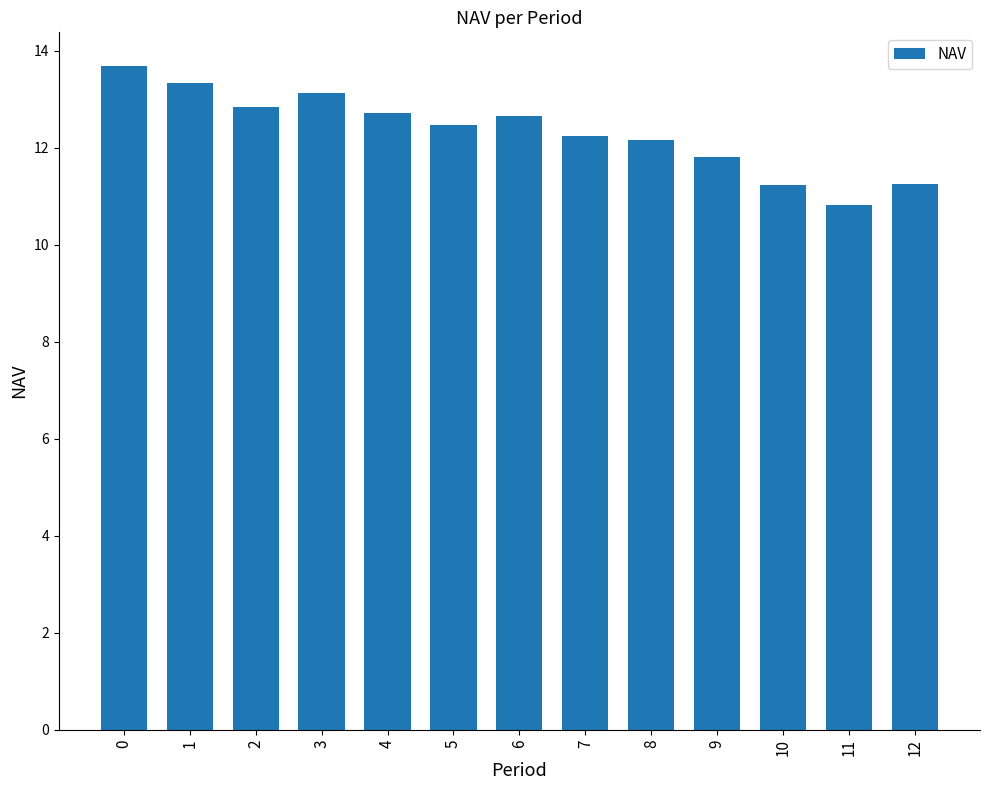

What is the difference between the values at 6 and 7?

0.4